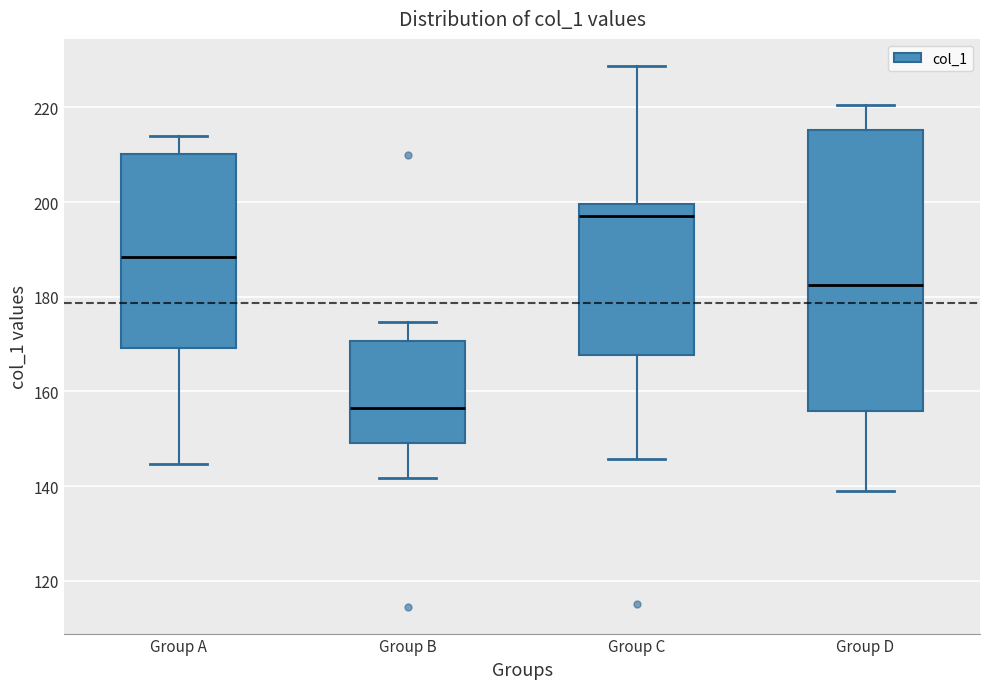

Where is the lower edge of the box for Group A on the y-axis? The values are not printed on the chart, so give them approximately, as read against the axis.

170